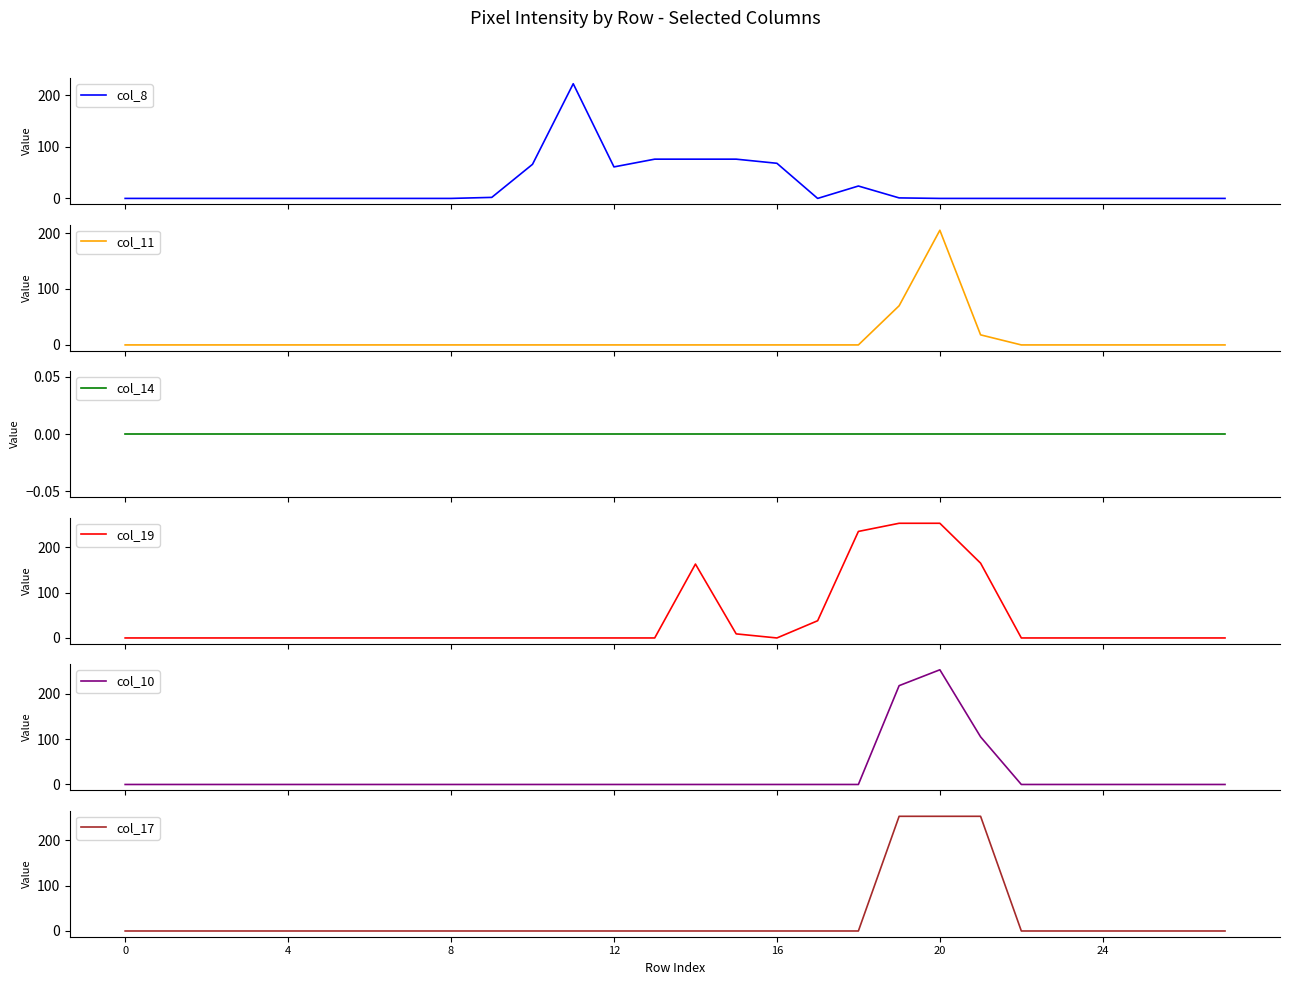

True or false: col_11 has more than 2 interior local peaks.

False